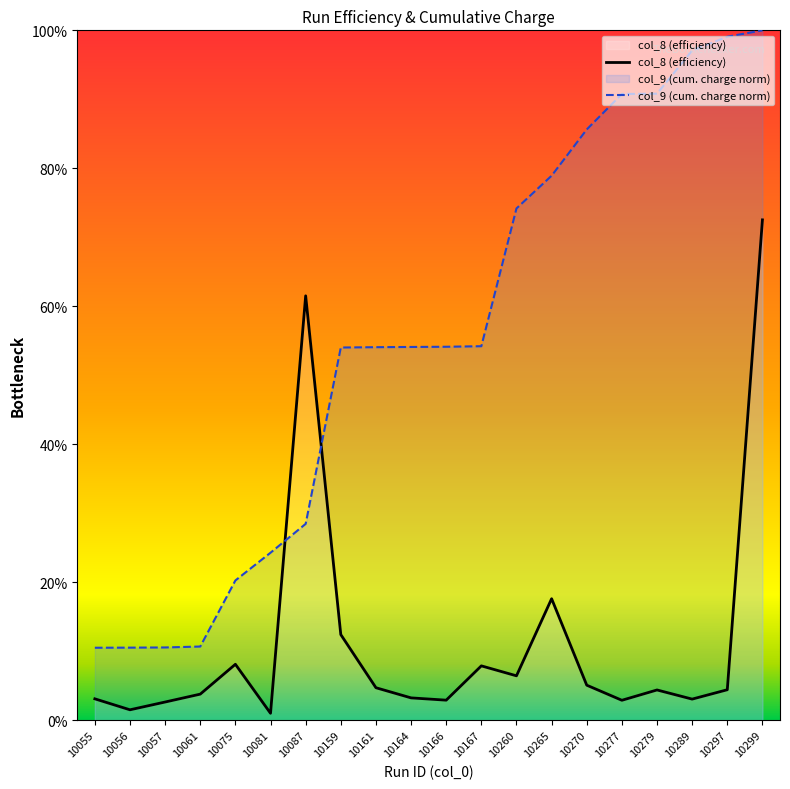

Is it true that col_8 (efficiency) equals 0.0 at 10055?

True